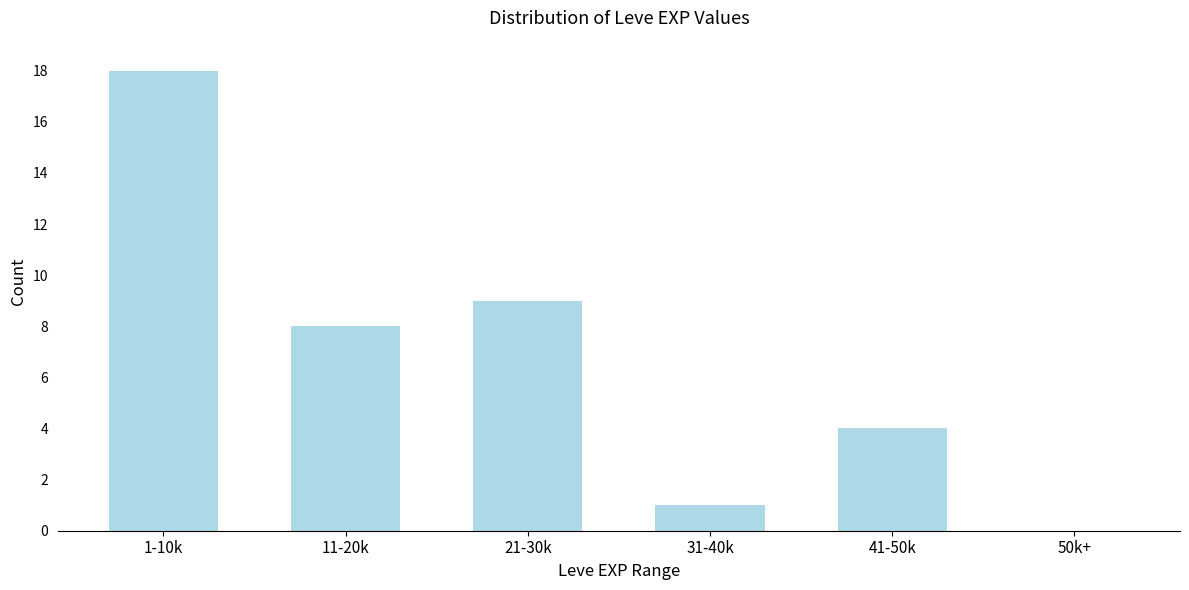

Reading right to left, what are all the values shown in this chart?

50k+=0	41-50k=4	31-40k=1	21-30k=9	11-20k=8	1-10k=18